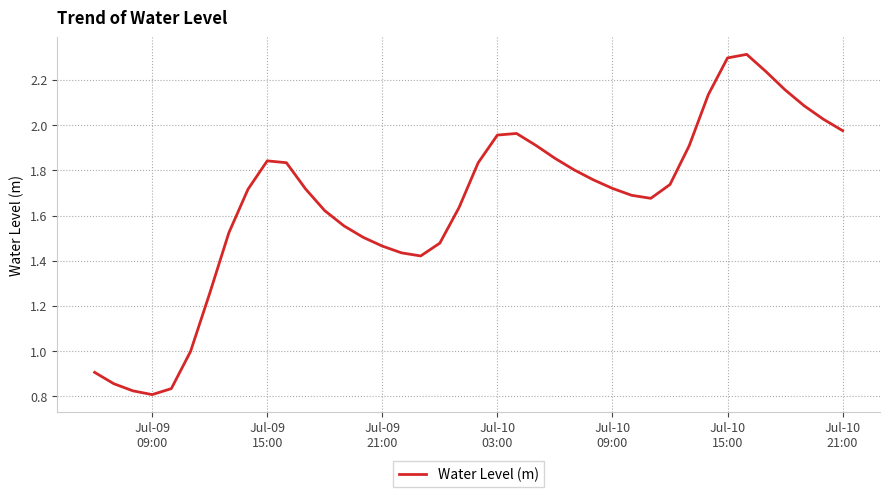

What is the maximum value shown in the chart?

2.3